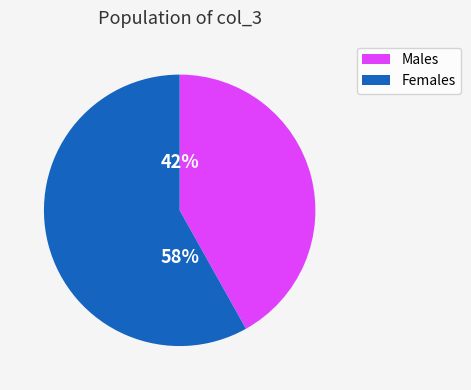

To the nearest percent, what is the average slice percentage?

50%